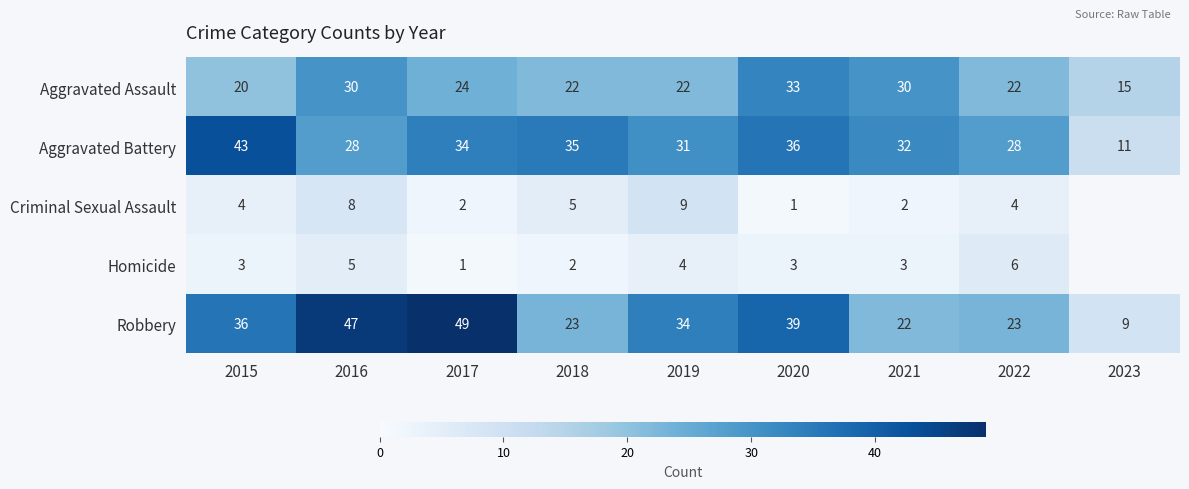

What is the difference between the highest and lowest values at 2016?

42